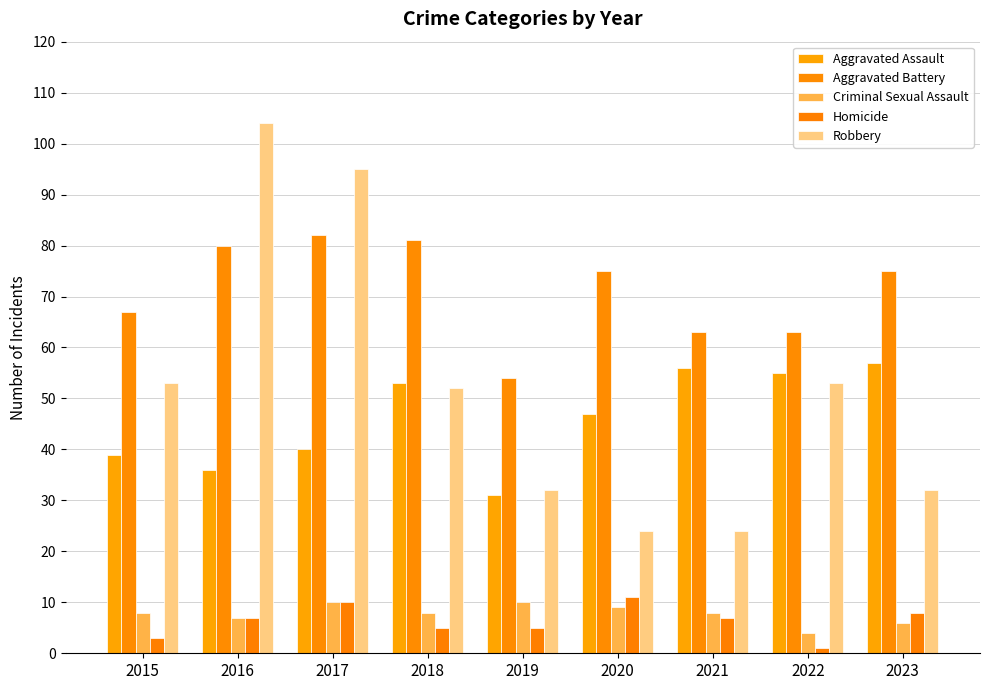

What is the average value of the Homicide series?

6